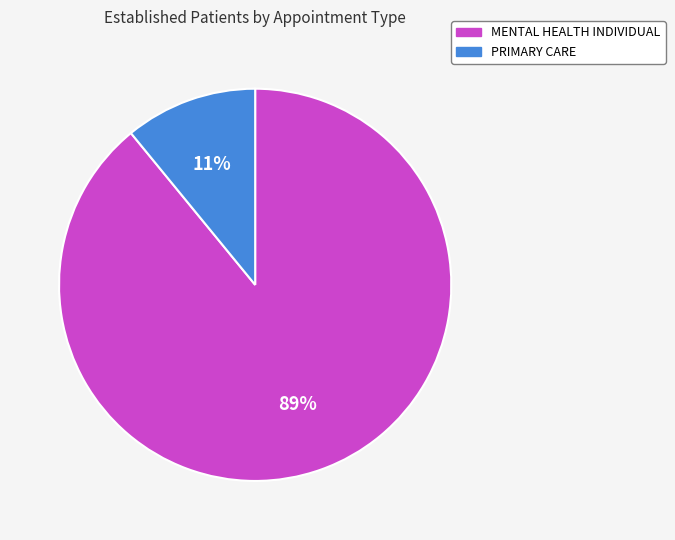

What is the smallest slice in the pie chart?

PRIMARY CARE